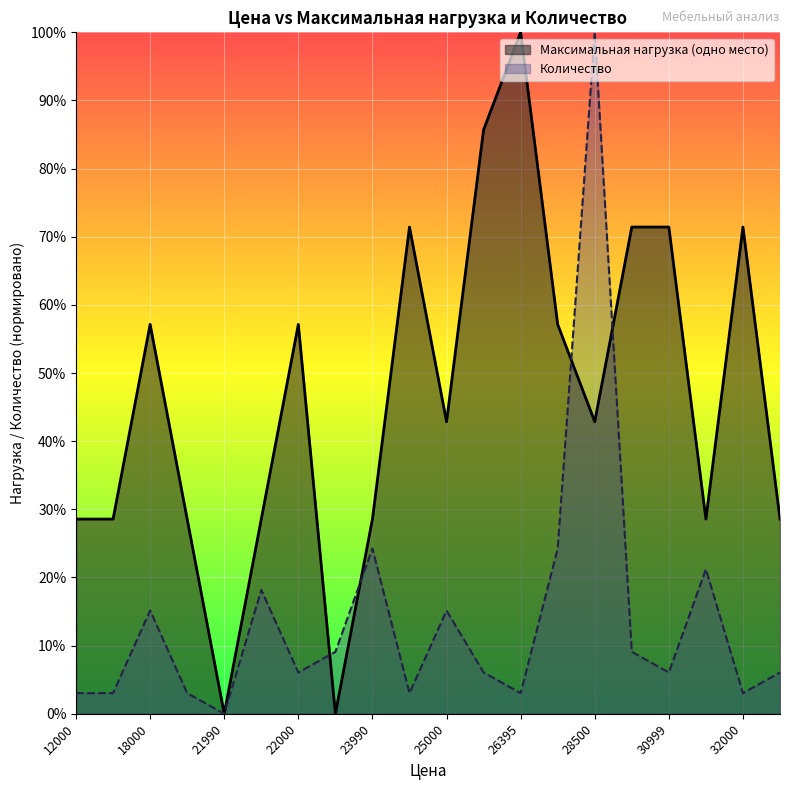

The Максимальная нагрузка (одно место) series shows 28.6 at 31990. True or false?

True